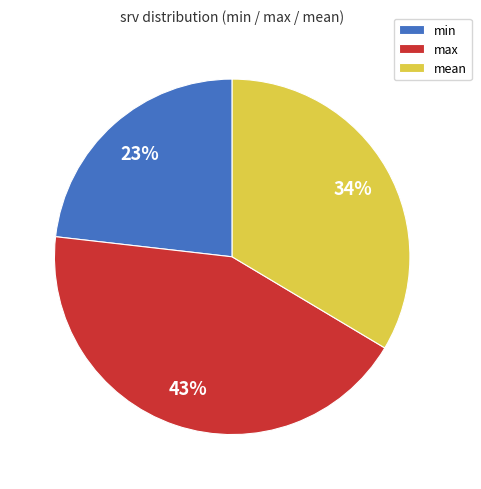

What is the largest slice in the pie chart?

max